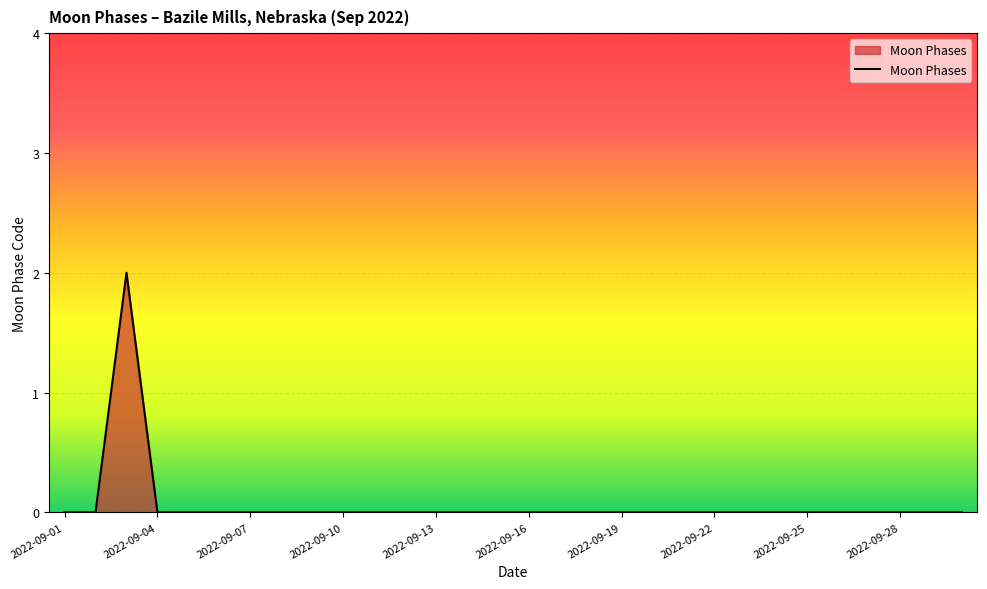

Is this an area chart (filled region under the line)?

Yes